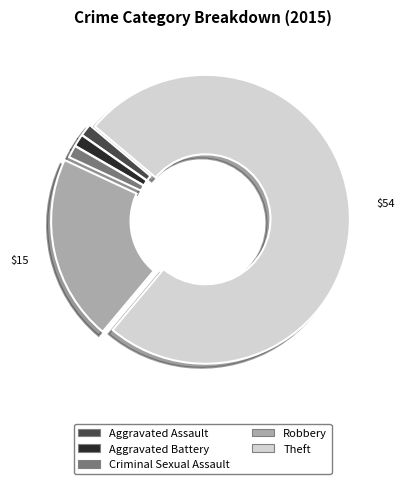

Combined, do Robbery and Criminal Sexual Assault account for over 50%?

No